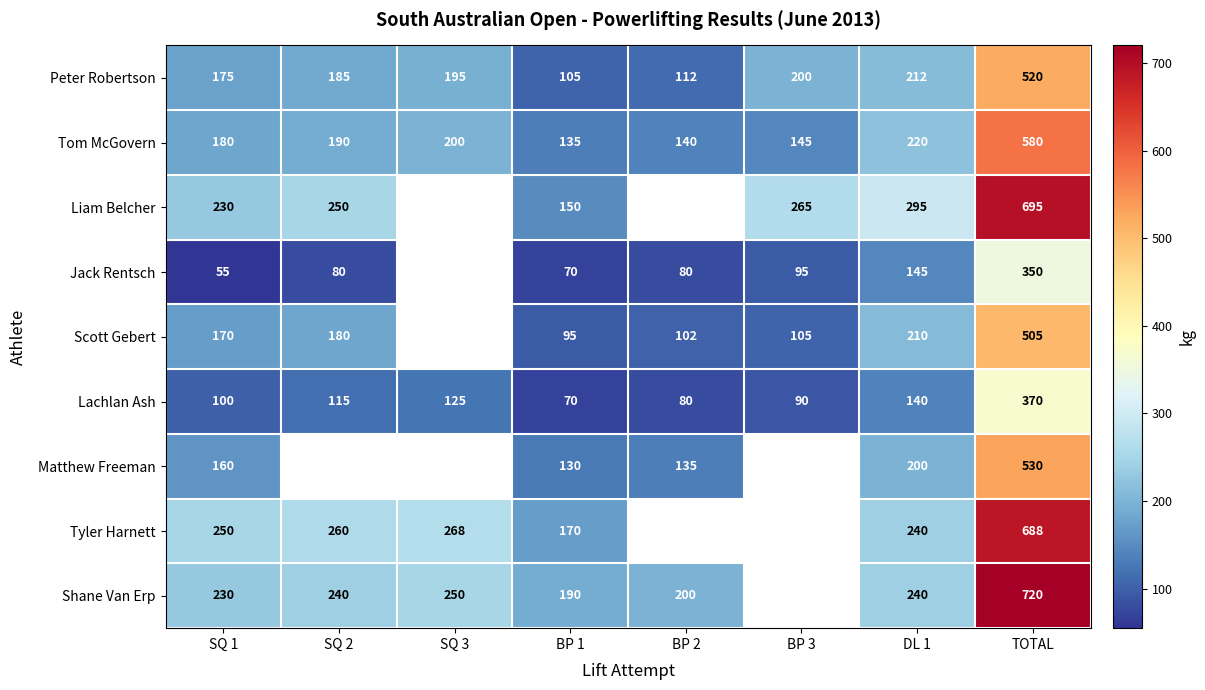

True or false: Matthew Freeman has a value of 76 at BP 1.

False